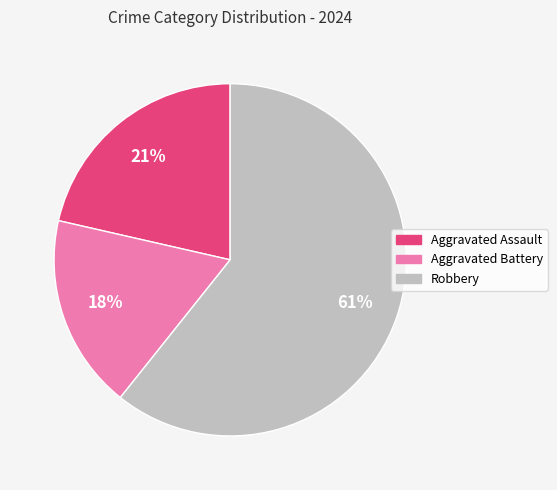

How many segments does this pie chart have?

3